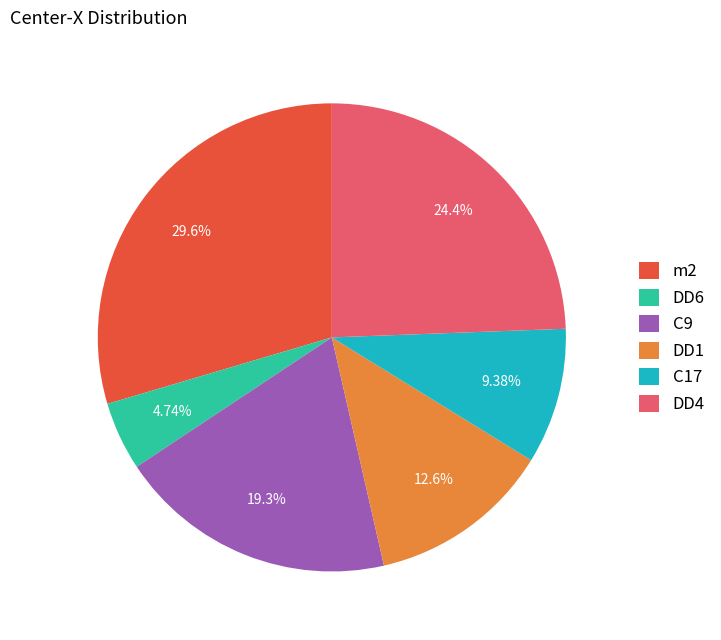

Which has a higher value, C9 or C17?

C9